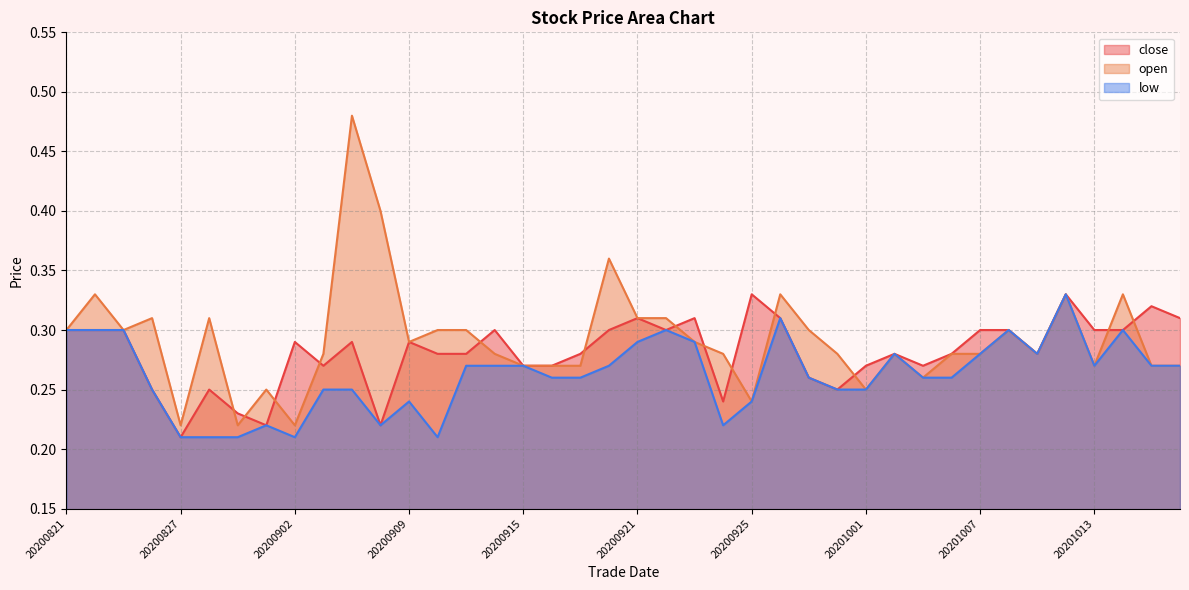

At which label is open closest to 0?

20200827